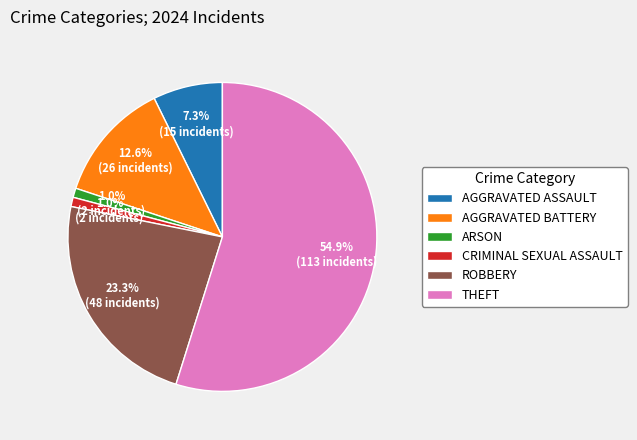

Is the sum of AGGRAVATED ASSAULT and ROBBERY greater than half?

No